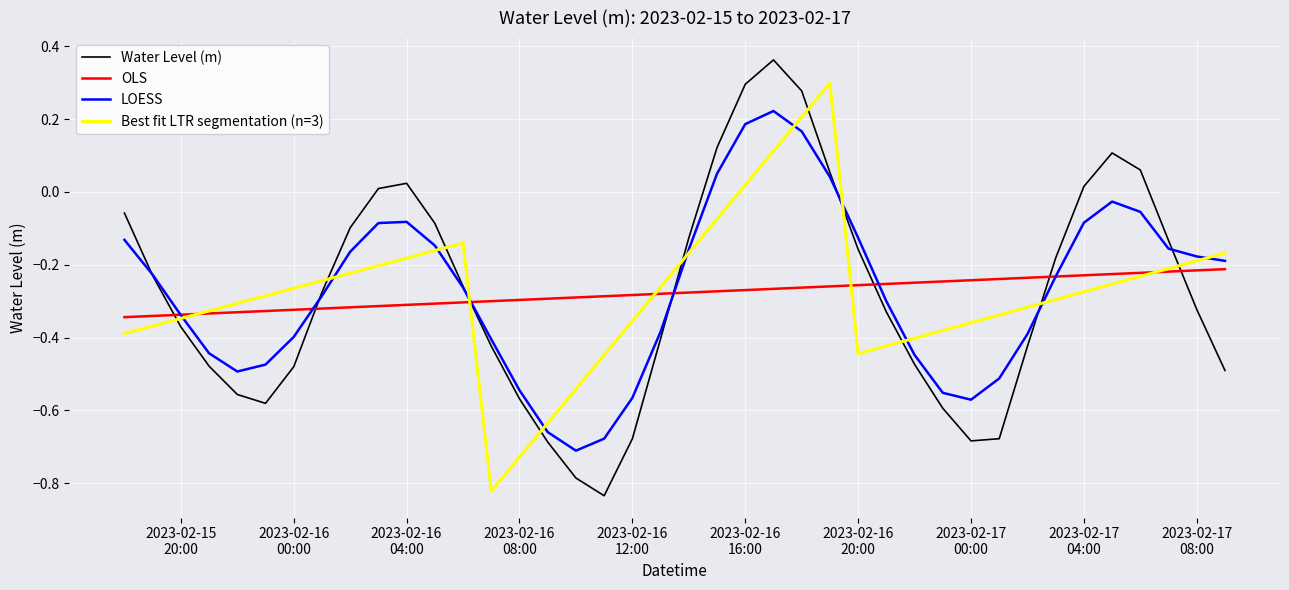

List the labels in order of value, smallest first.

2023-02-16 11:00:00, 2023-02-16 10:00:00, 2023-02-16 09:00:00, 2023-02-17 00:00:00, 2023-02-16 12:00:00, 2023-02-17 01:00:00, 2023-02-16 23:00:00, 2023-02-15 23:00:00, 2023-02-16 08:00:00, 2023-02-15 22:00:00, 2023-02-17 09:00:00, 2023-02-16 00:00:00, 2023-02-15 21:00:00, 2023-02-16 22:00:00, 2023-02-17 02:00:00, 2023-02-16 07:00:00, 2023-02-16 13:00:00, 2023-02-15 20:00:00, 2023-02-16 21:00:00, 2023-02-17 08:00:00, 2023-02-16 01:00:00, 2023-02-16 06:00:00, 2023-02-15 19:00:00, 2023-02-17 03:00:00, 2023-02-16 20:00:00, 2023-02-17 07:00:00, 2023-02-16 14:00:00, 2023-02-16 02:00:00, 2023-02-16 05:00:00, 2023-02-15 18:00:00, 2023-02-16 03:00:00, 2023-02-17 04:00:00, 2023-02-16 04:00:00, 2023-02-16 19:00:00, 2023-02-17 06:00:00, 2023-02-17 05:00:00, 2023-02-16 15:00:00, 2023-02-16 18:00:00, 2023-02-16 16:00:00, 2023-02-16 17:00:00